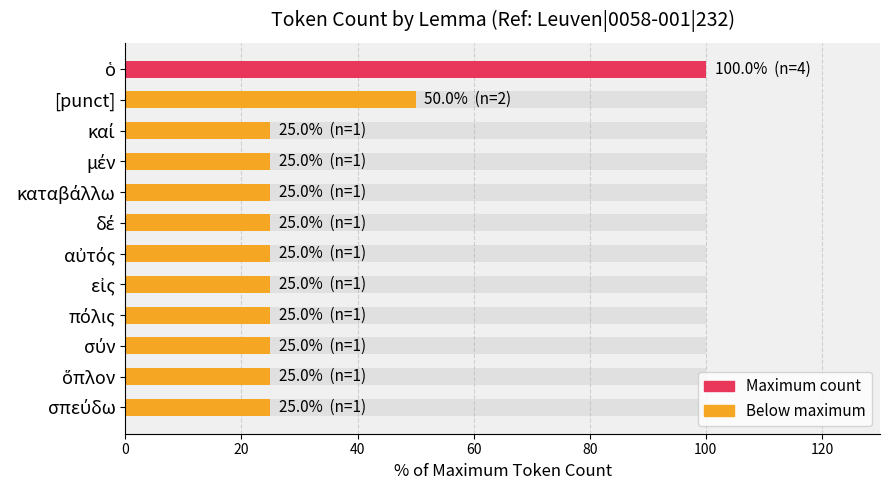

Reading right to left, transcribe all the data shown in this chart.

25	25	25	25	25	25	25	25	25	25	50	100